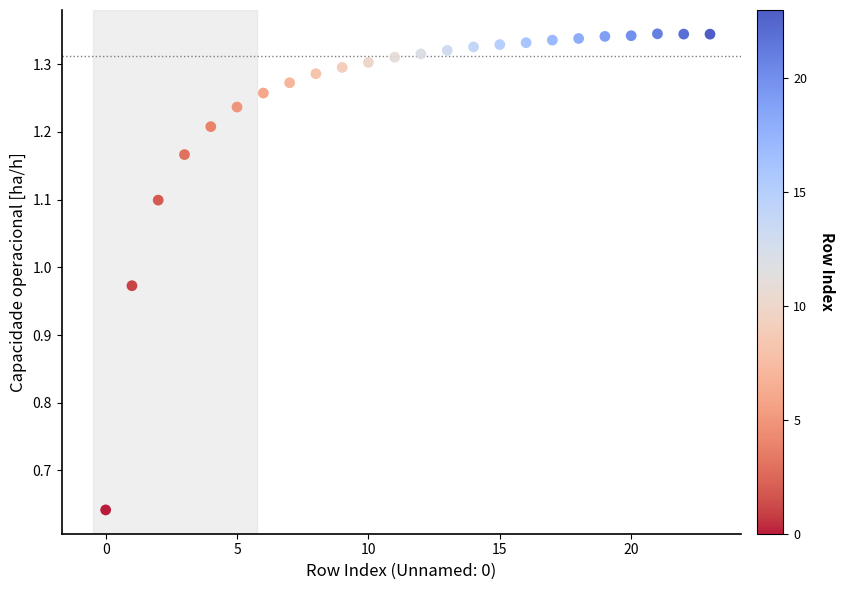

What is the range of Y values (max minus min)?

0.7